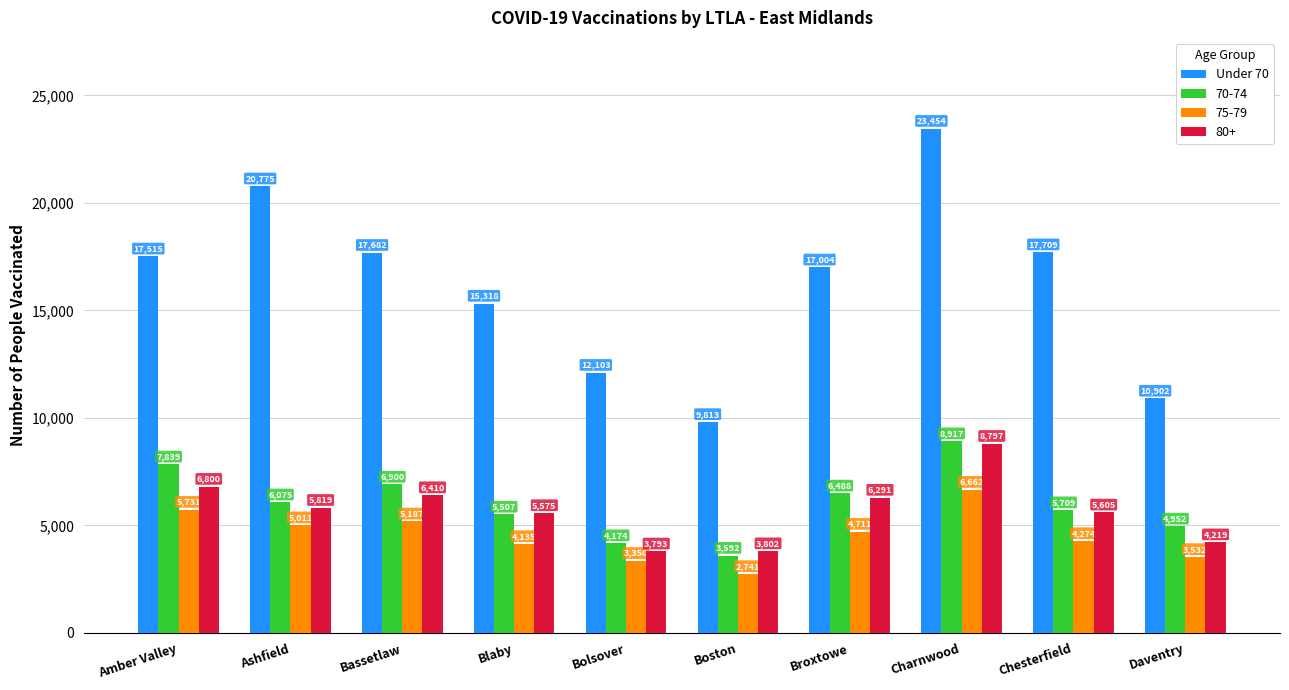

At Bolsover, list the series in order from smallest to largest.

75-79, 80+, 70-74, Under 70